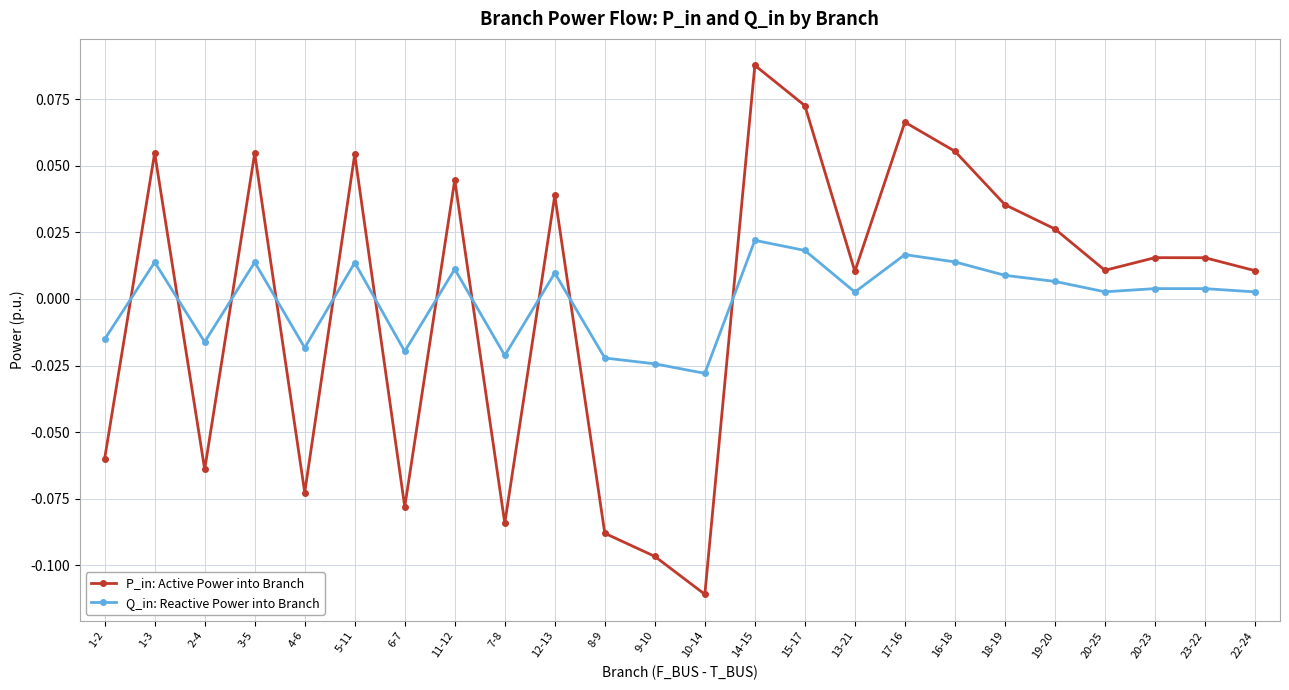

Which series has the largest range (max minus min)?

P_in: Active Power into Branch